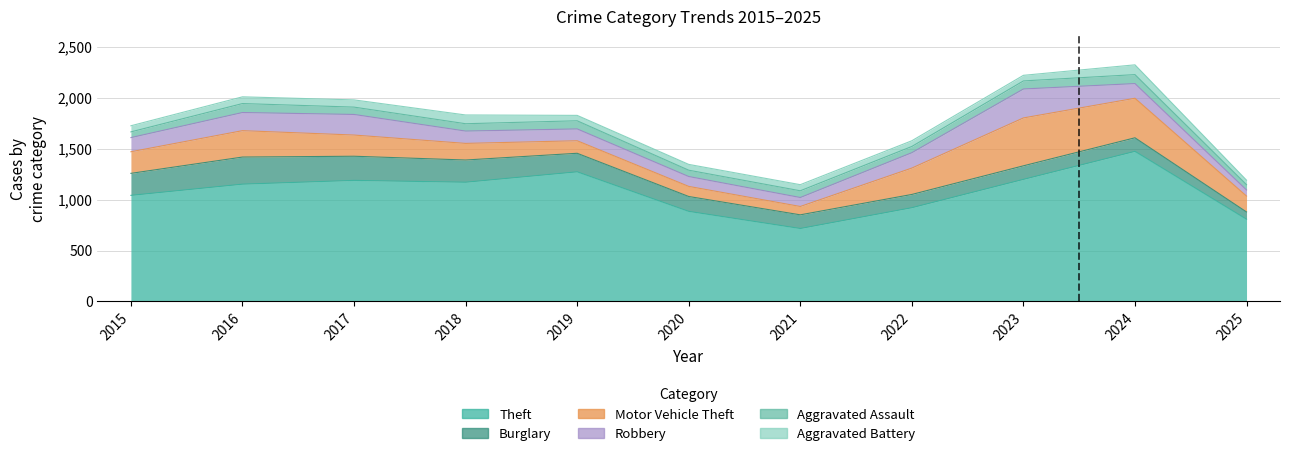

Is the value of Theft at 2022 greater than the value of Motor Vehicle Theft at 2019?

Yes